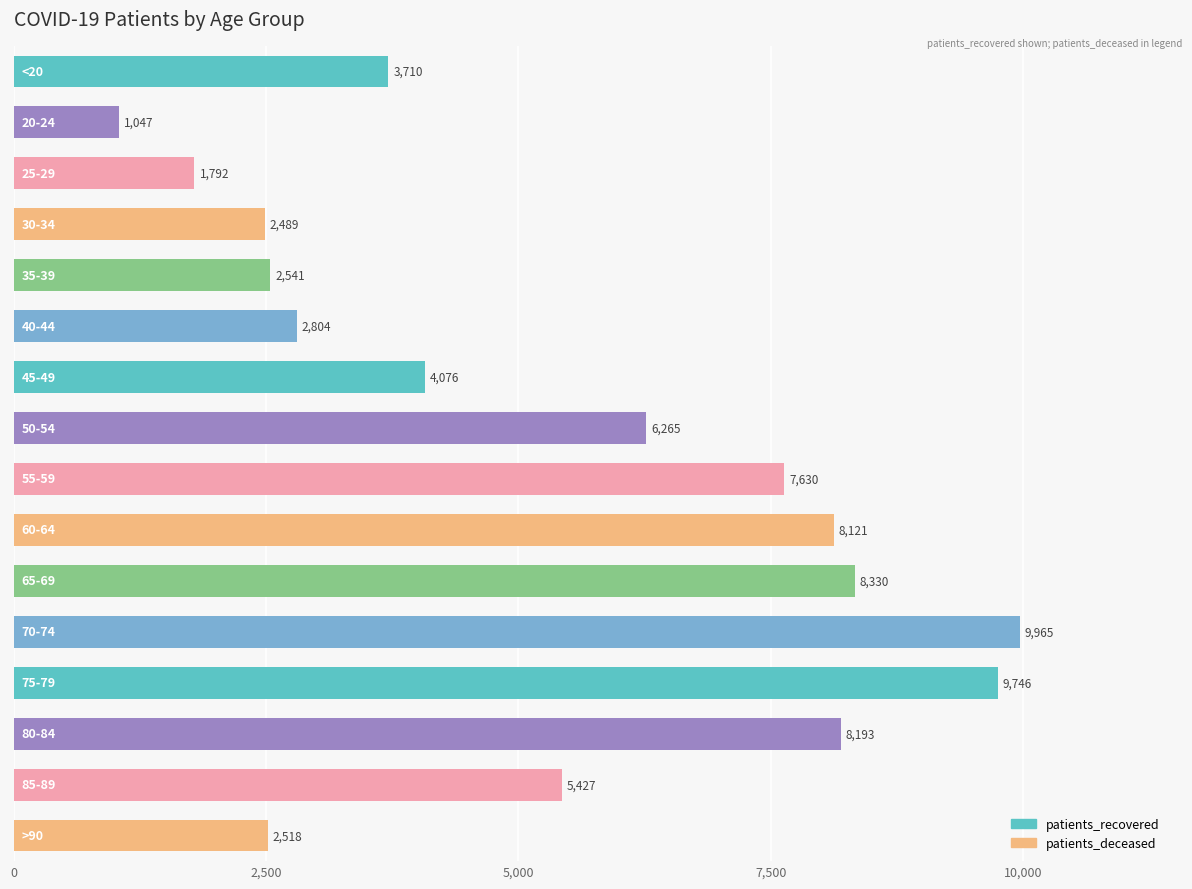

What is the smallest value displayed?

1047